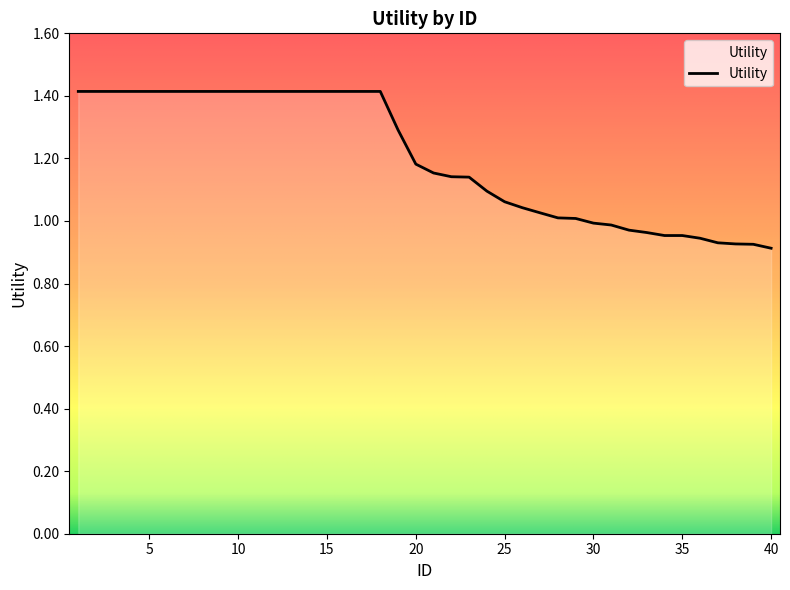

What is the greatest value displayed?

1.4